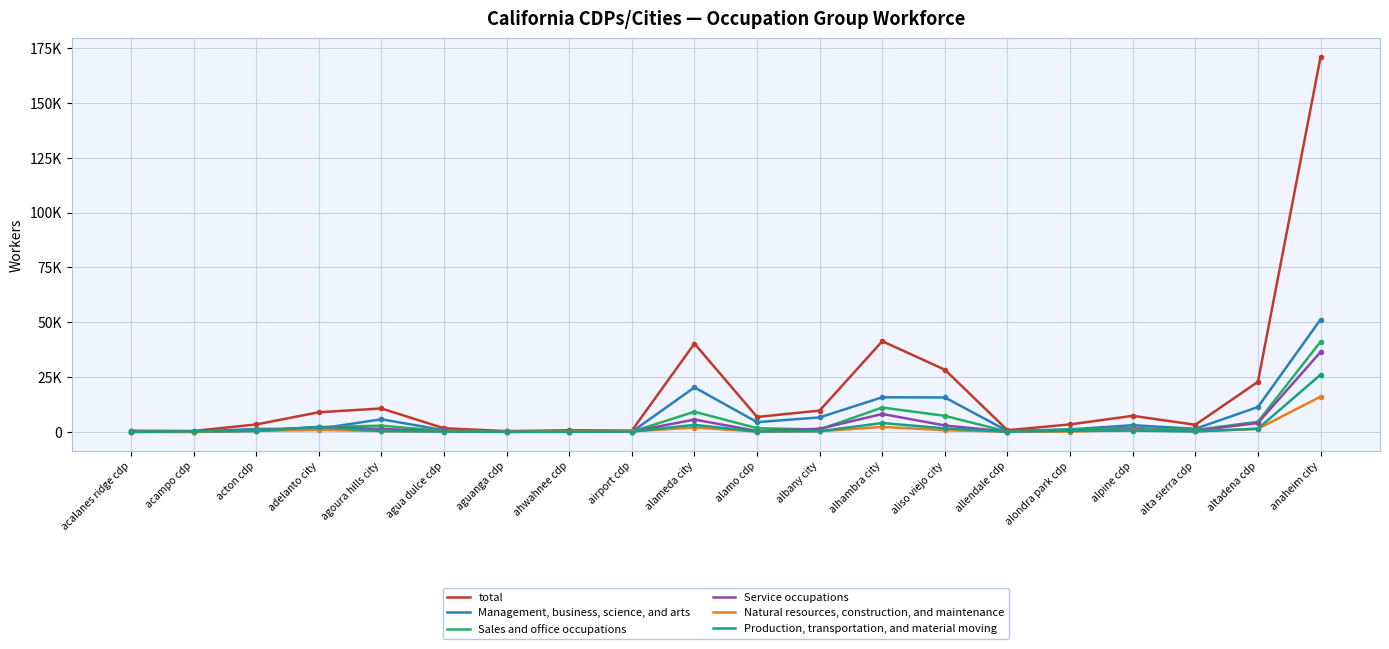

What are all the series names shown in the legend?

total, Management, business, science, and arts, Sales and office occupations, Service occupations, Natural resources, construction, and maintenance, Production, transportation, and material moving